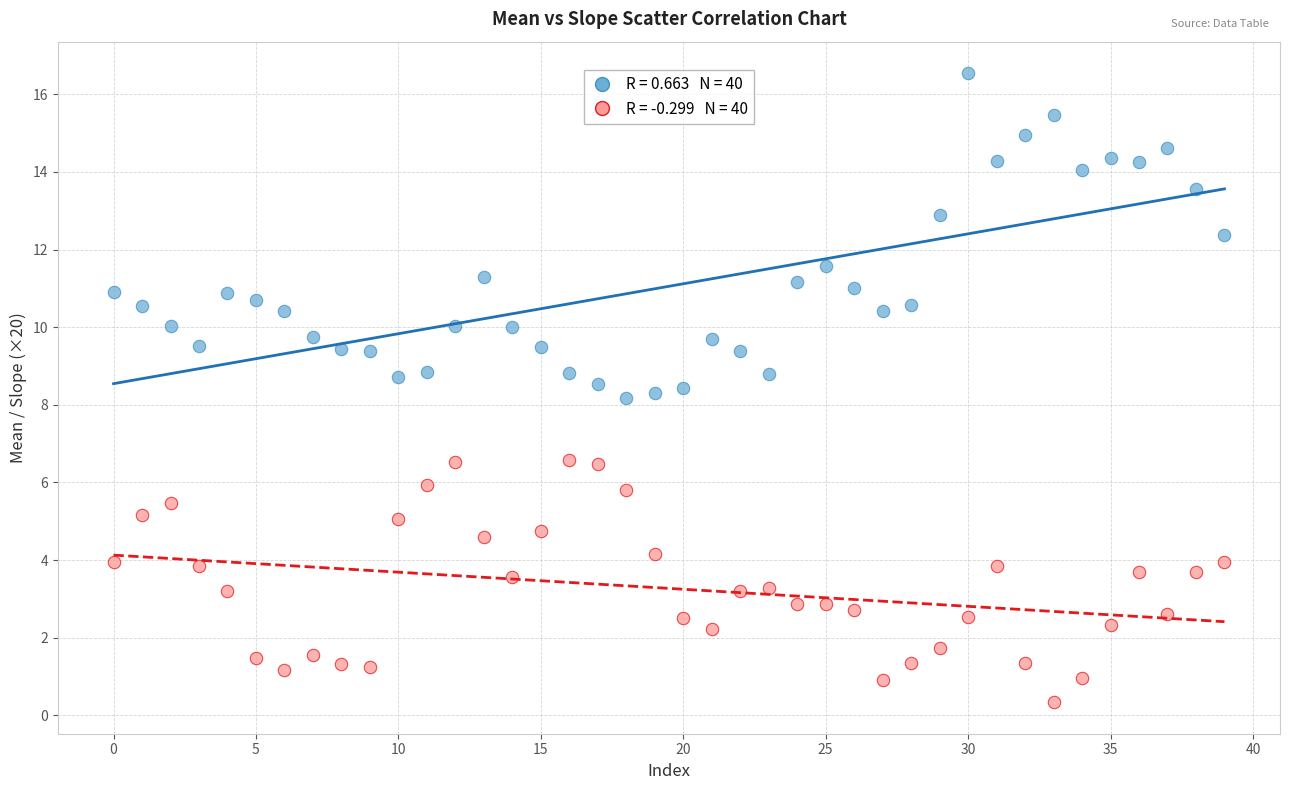

Across all data points, what is the range of Y values (max minus min)?

16.2